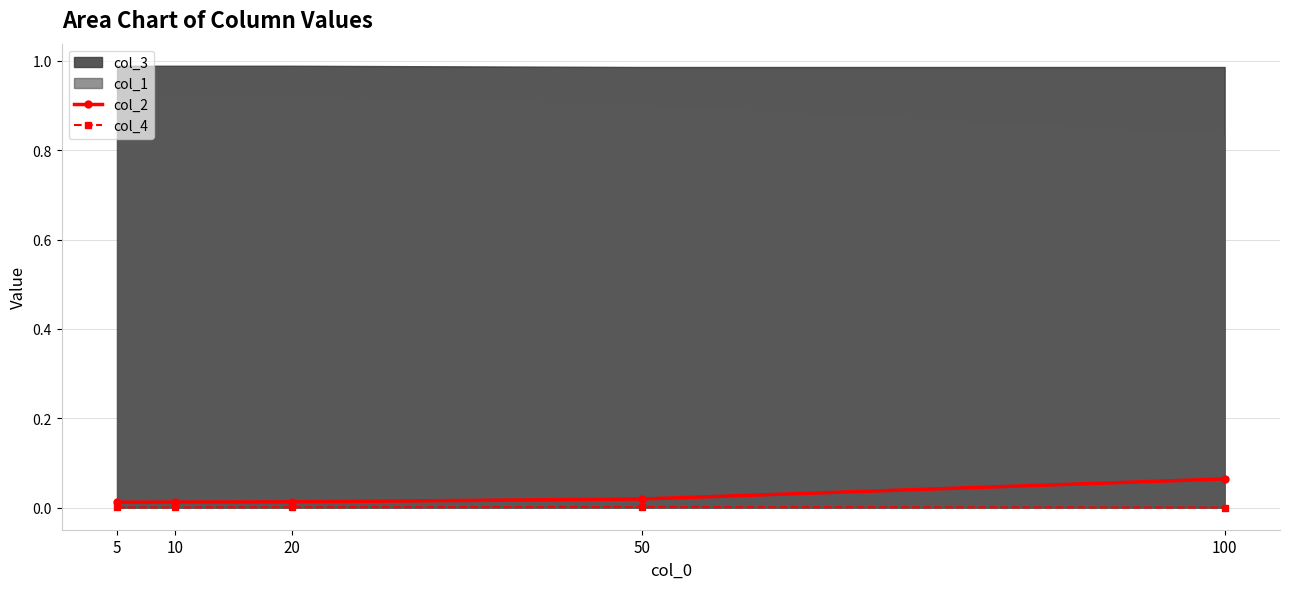

Is it true that col_4 equals 0.0 at 10?

True